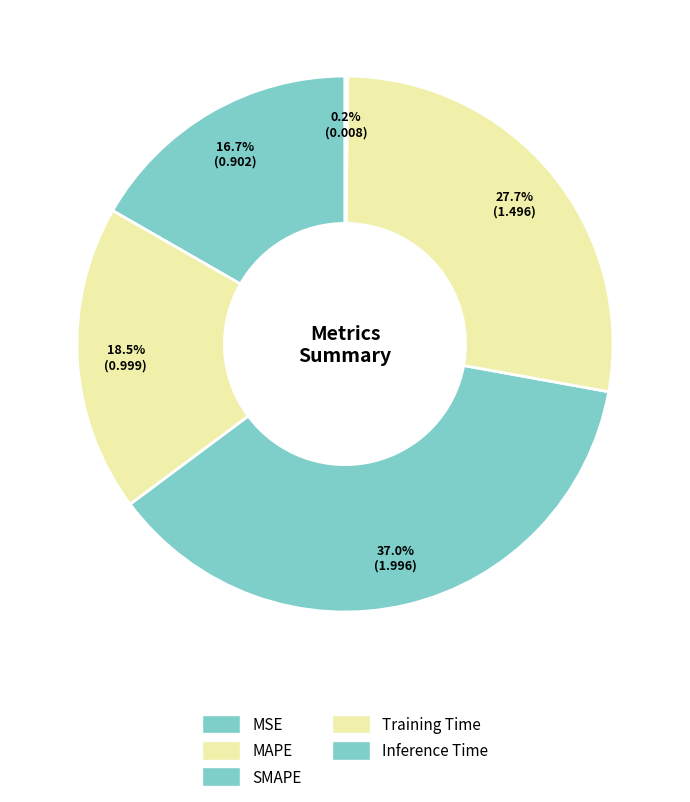

Between MAPE and Inference Time, which is larger?

MAPE